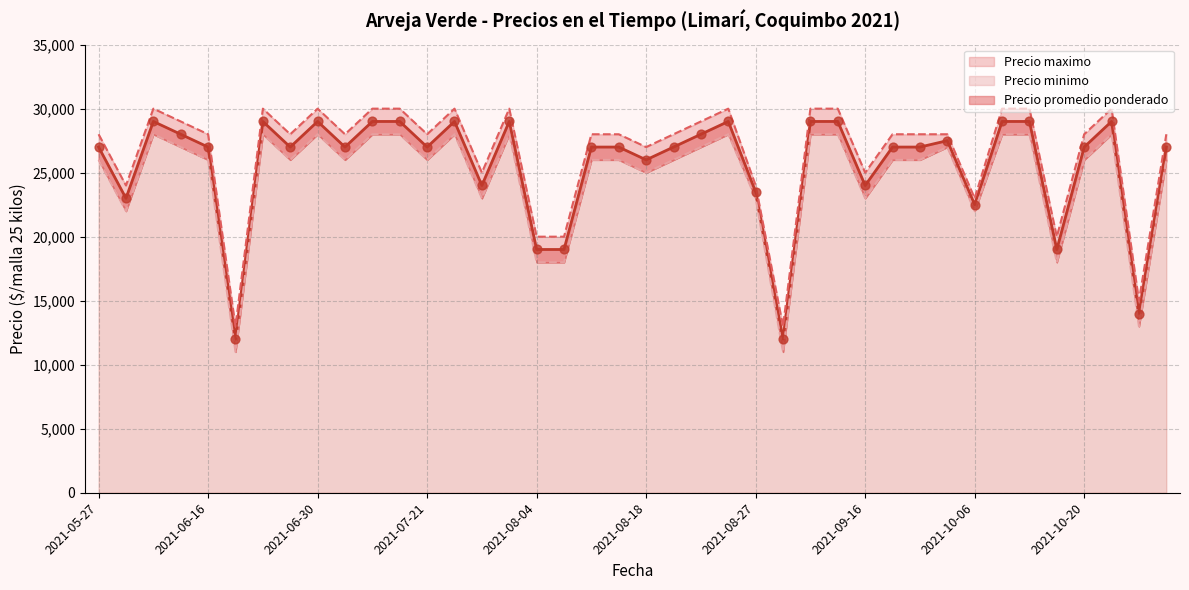

Is the value of Precio minimo at 2021-09-23 greater than the value of Precio promedio ponderado at 2021-07-21?

No